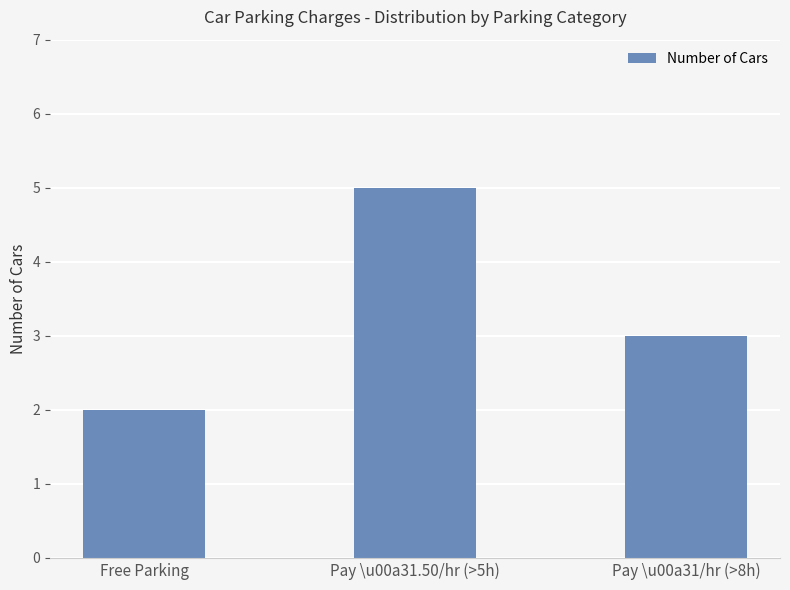

Rank the categories by value from lowest to highest.

Free Parking, Pay \u00a31/hr (>8h), Pay \u00a31.50/hr (>5h)